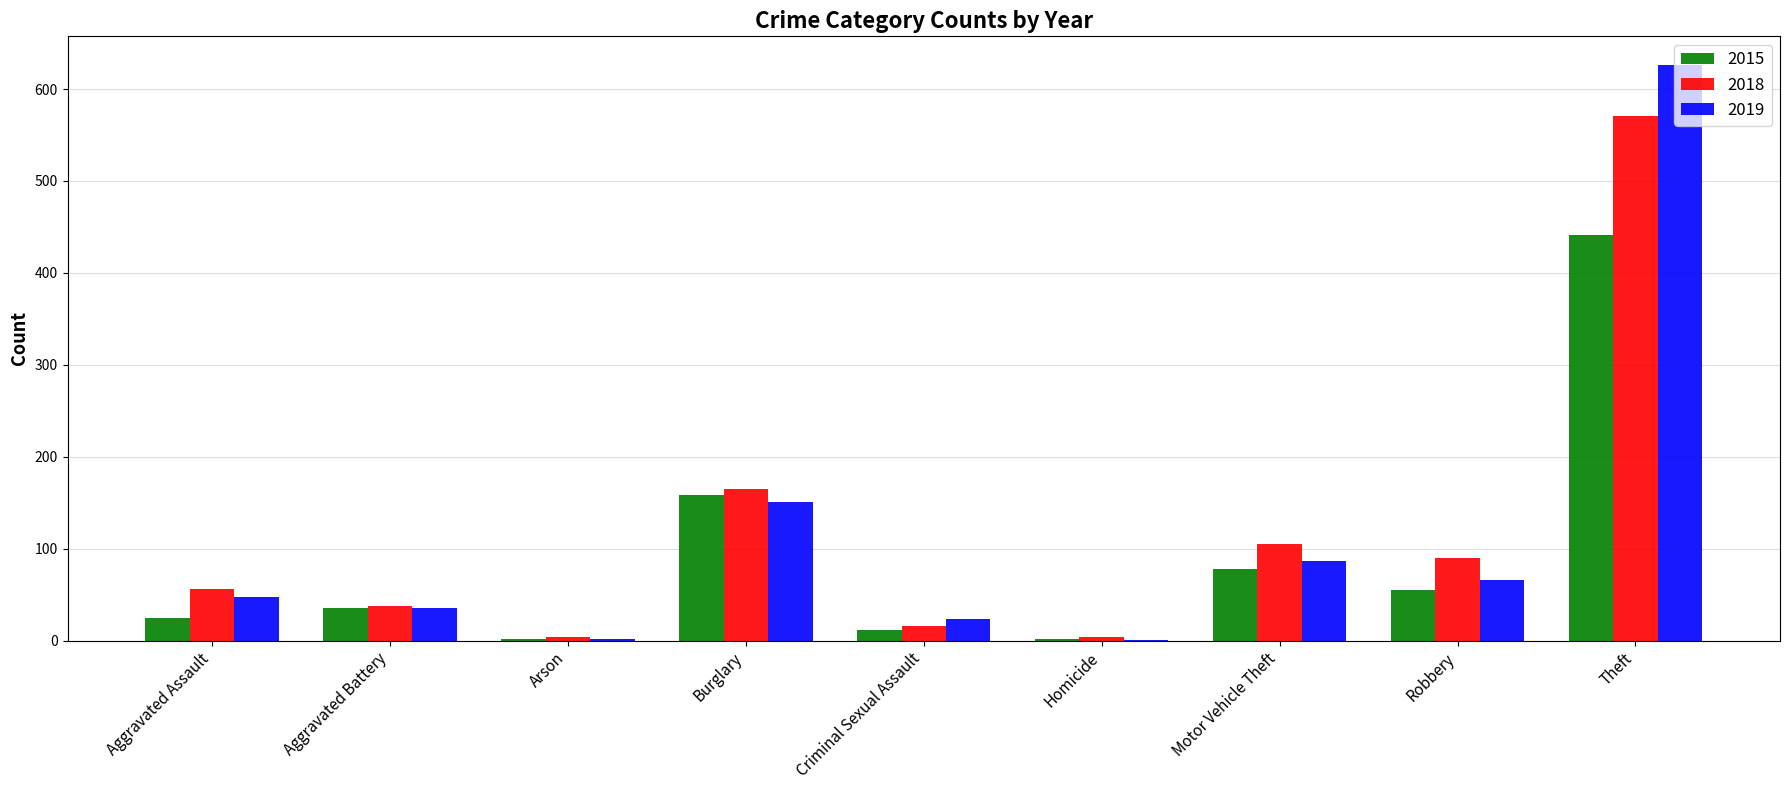

What is the total value across all series at Arson?

8